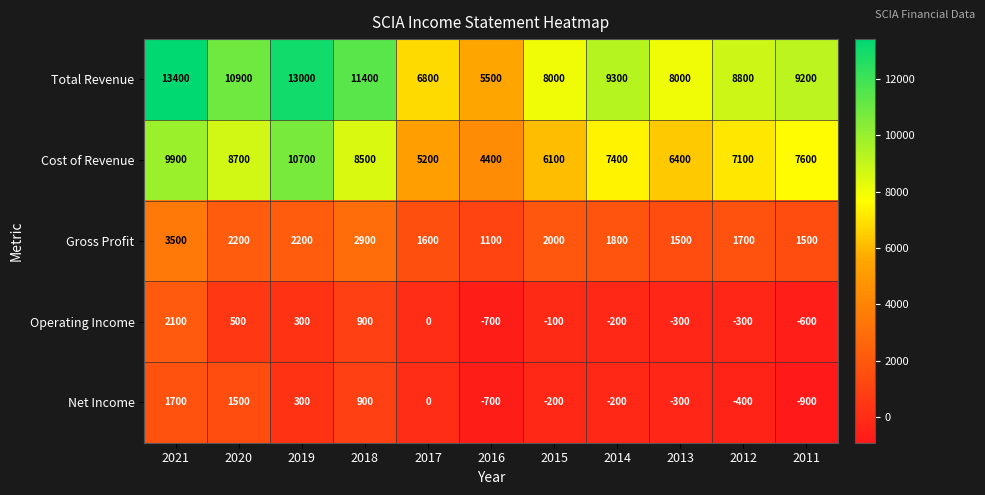

What is the difference between the maximum and second lowest values in the Net Income series?

2400